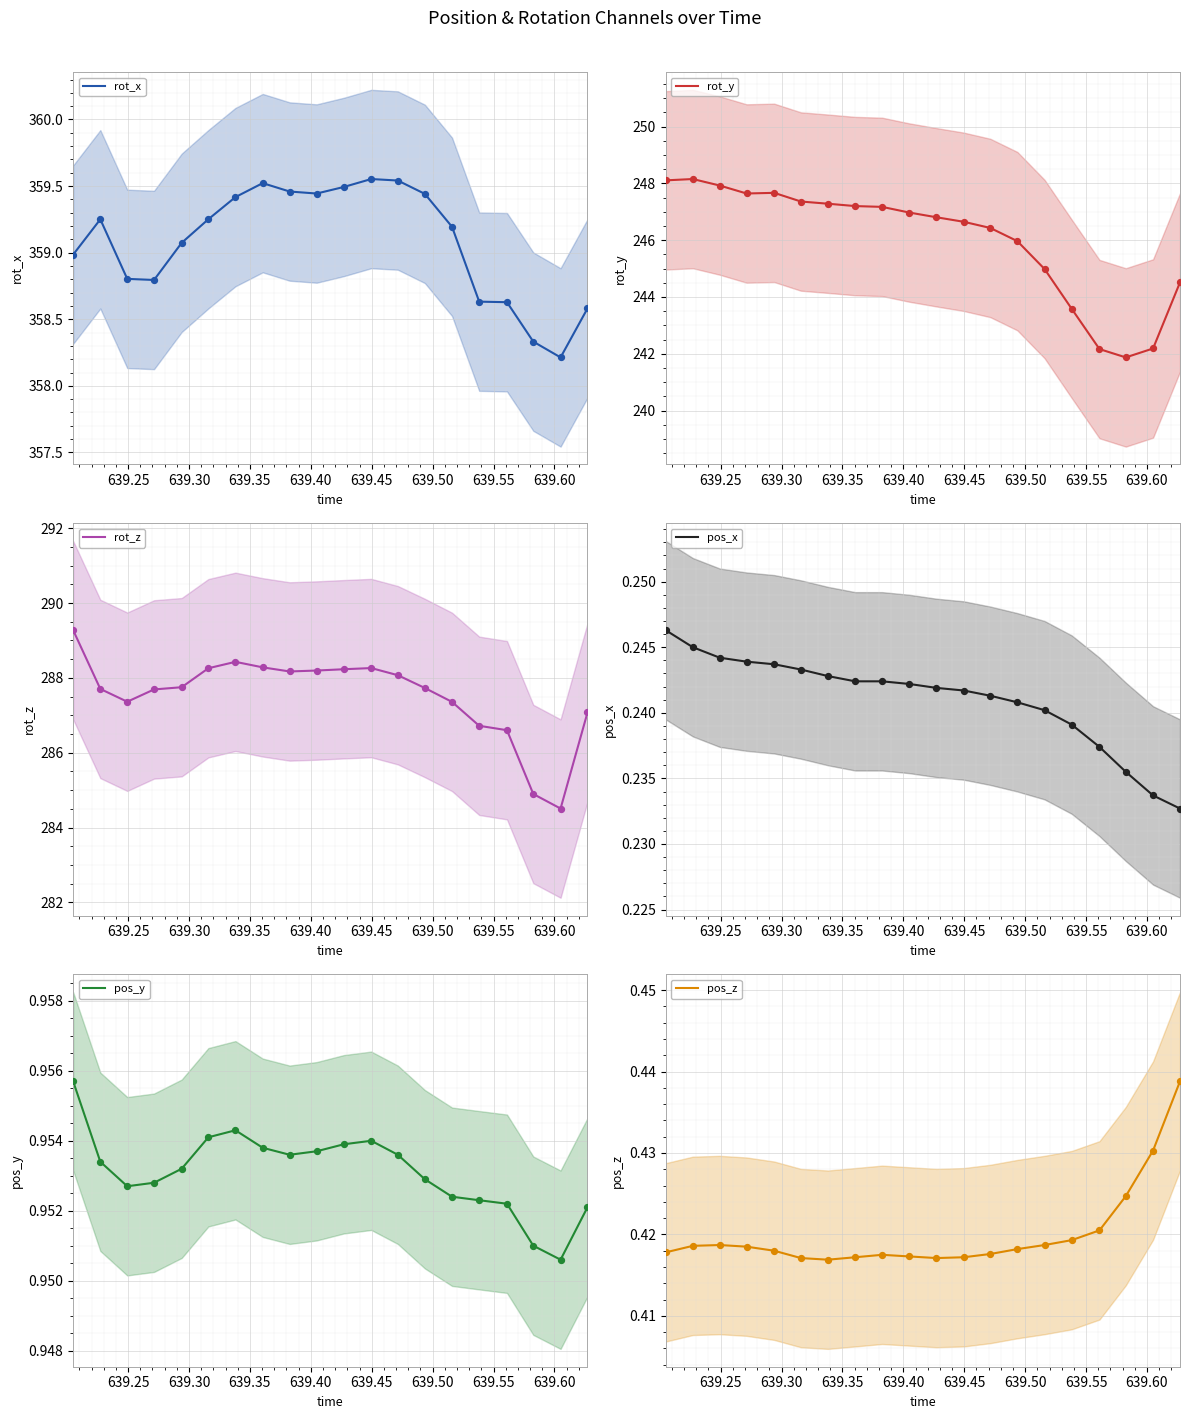

Which series has the largest total across all categories?

rot_x